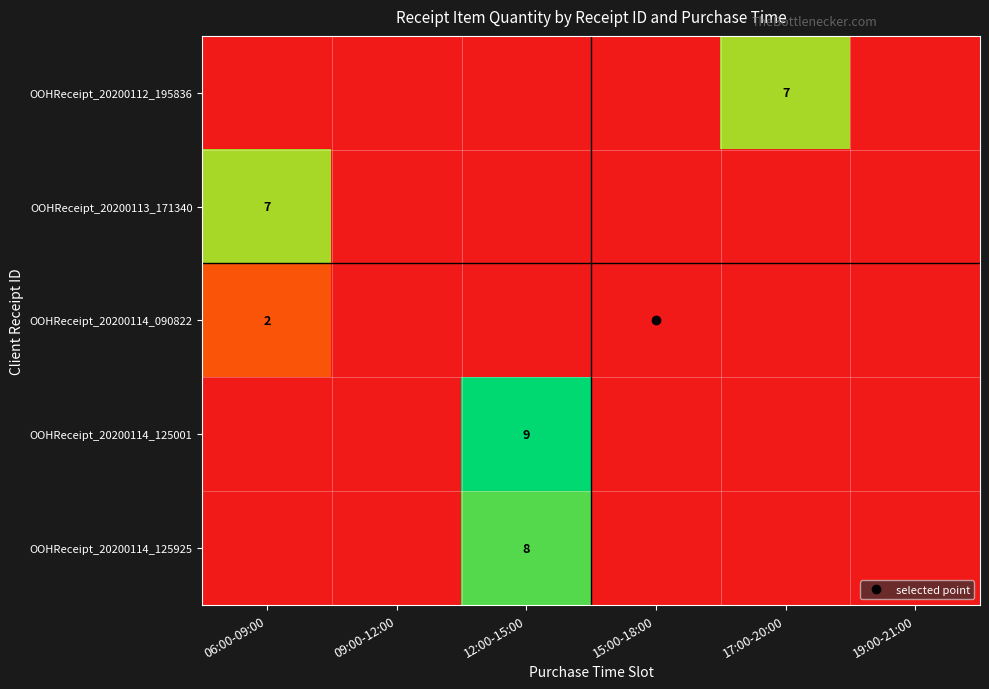

True or false: OOHReceipt_20200114_090822 has a value of 2 at 06:00-09:00.

True